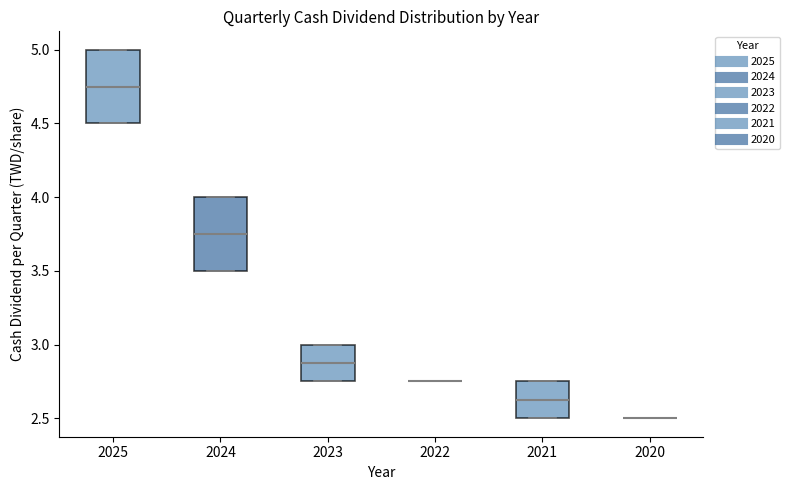

Reading left to right, transcribe this box plot: for each box, give where its median line is, the range the box spans, and where its two whiskers end, as read against the y-axis. The values are not printed on the chart, so give them approximately, as read against the axis.

2025: median 4.75, box 4.50 to 5.00, whiskers 4.50 to 5.00
2024: median 3.75, box 3.50 to 4.00, whiskers 3.50 to 4.00
2023: median 2.90, box 2.75 to 3.00, whiskers 2.75 to 3.00
2022: box collapsed to a line at 2.75, whiskers 2.75 to 2.75
2021: median 2.65, box 2.50 to 2.75, whiskers 2.50 to 2.75
2020: box collapsed to a line at 2.50, whiskers 2.50 to 2.50